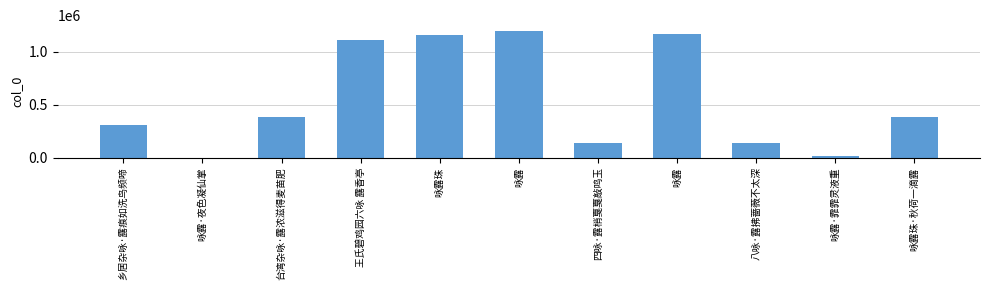

How many data points does each series have?

11